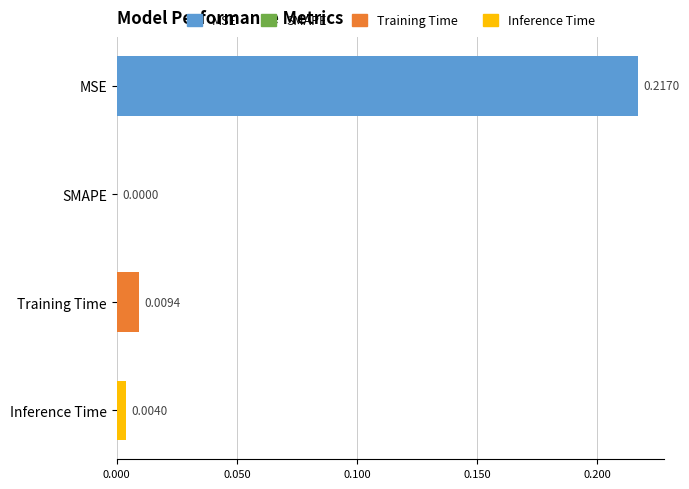

Which label corresponds to the largest value in the chart?

MSE